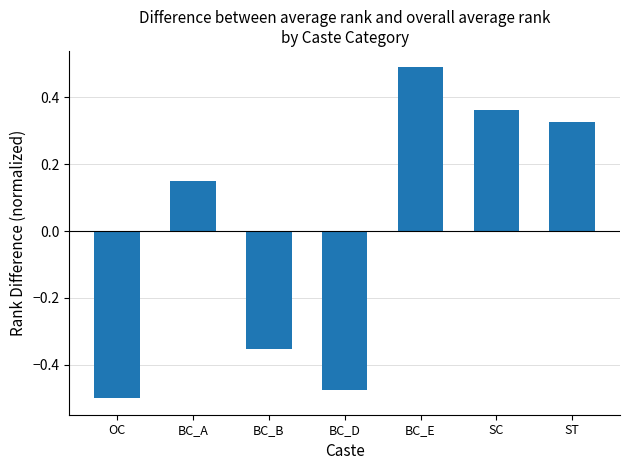

Rank the categories by value from highest to lowest.

BC_E, SC, ST, BC_A, BC_B, BC_D, OC